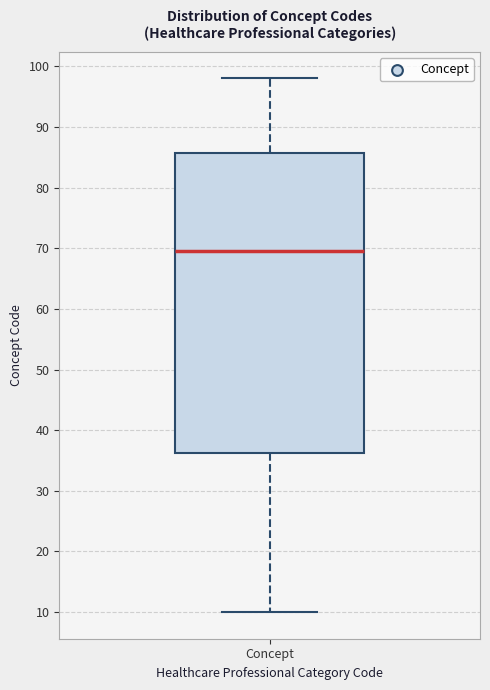

Where does the median line of the box for Concept sit on the y-axis? The values are not printed on the chart, so give them approximately, as read against the axis.

70